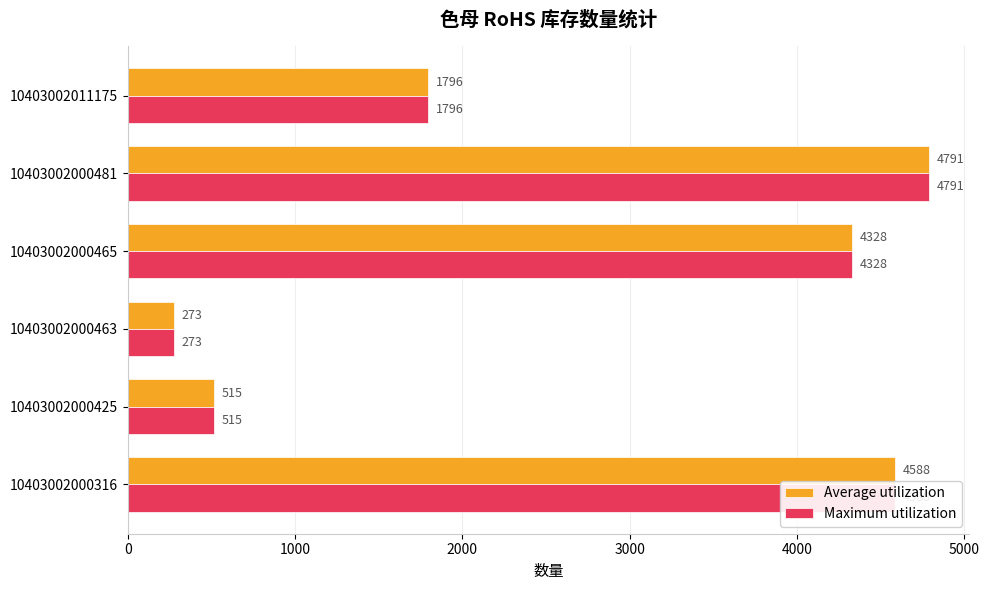

What is the sum of all Average utilization values?

16291